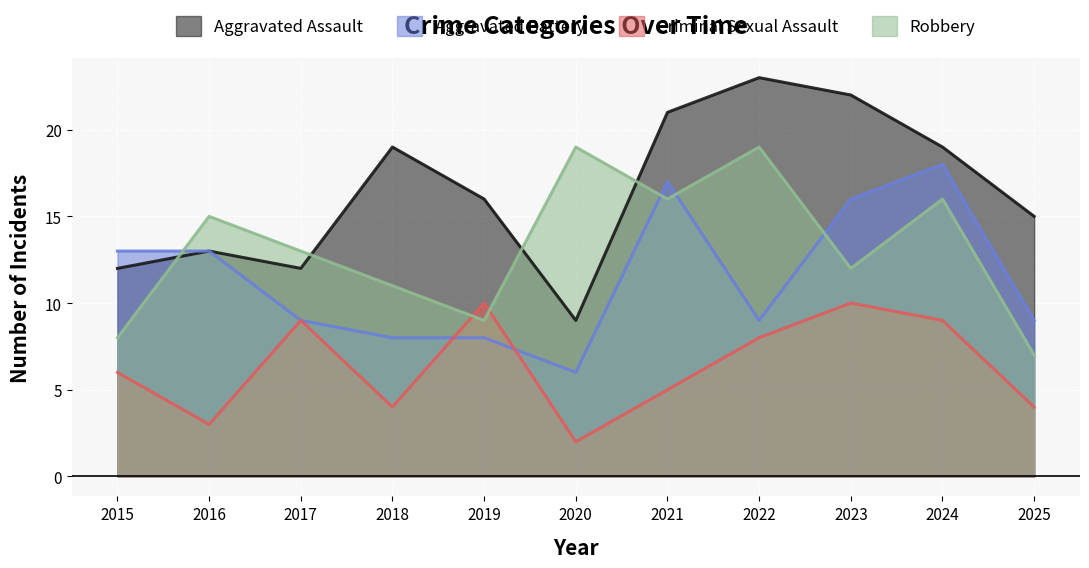

What are all the series names shown in the legend?

Aggravated Assault, Aggravated Battery, Criminal Sexual Assault, Robbery